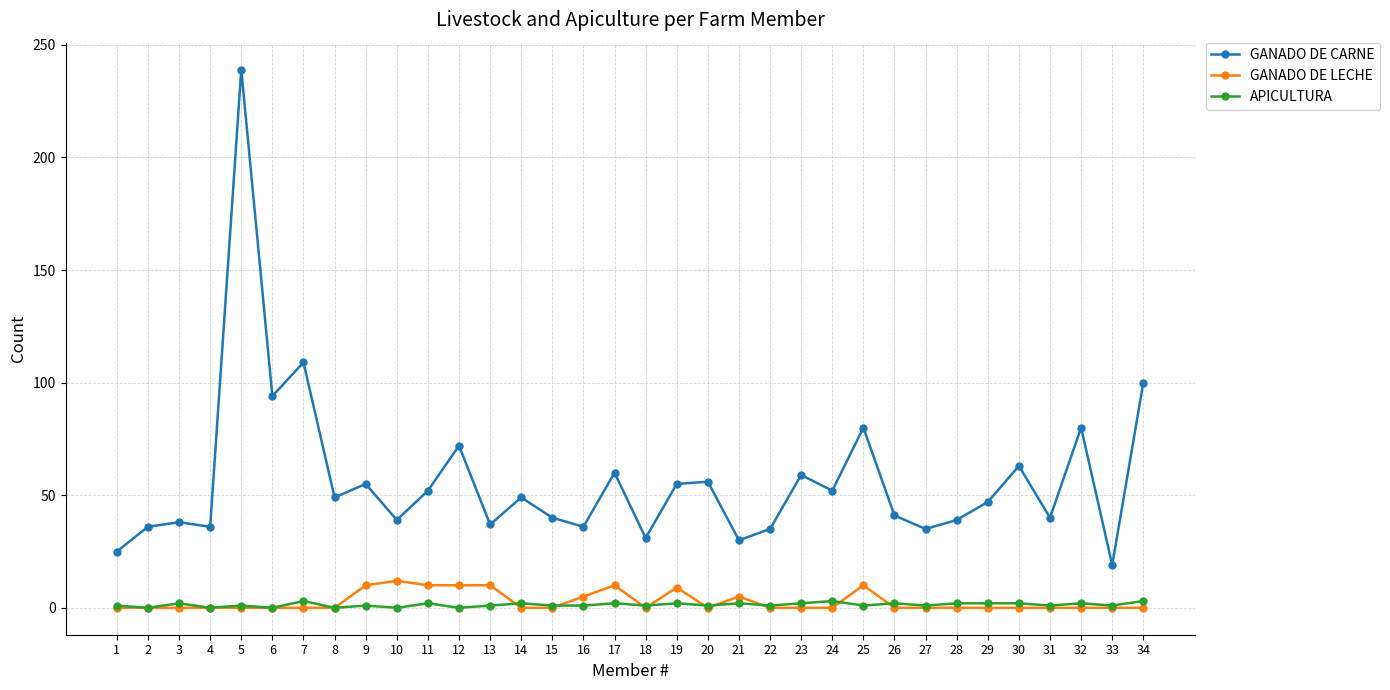

The GANADO DE CARNE series shows 59 at 23. True or false?

True